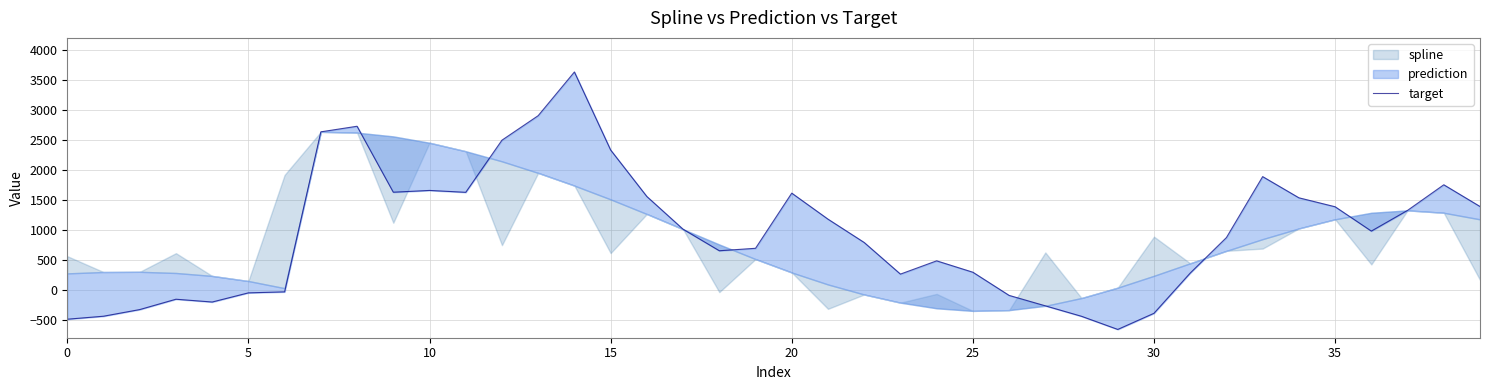

The value at 38 is 748.0. True or false?

False